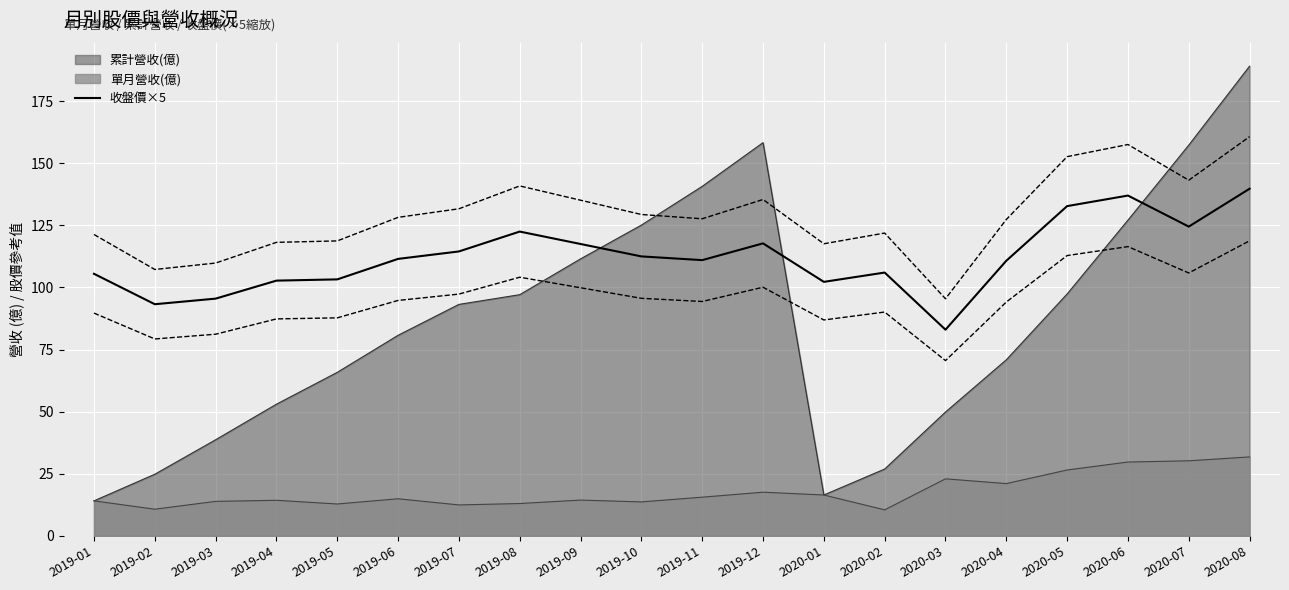

How many data points are above 111?

10